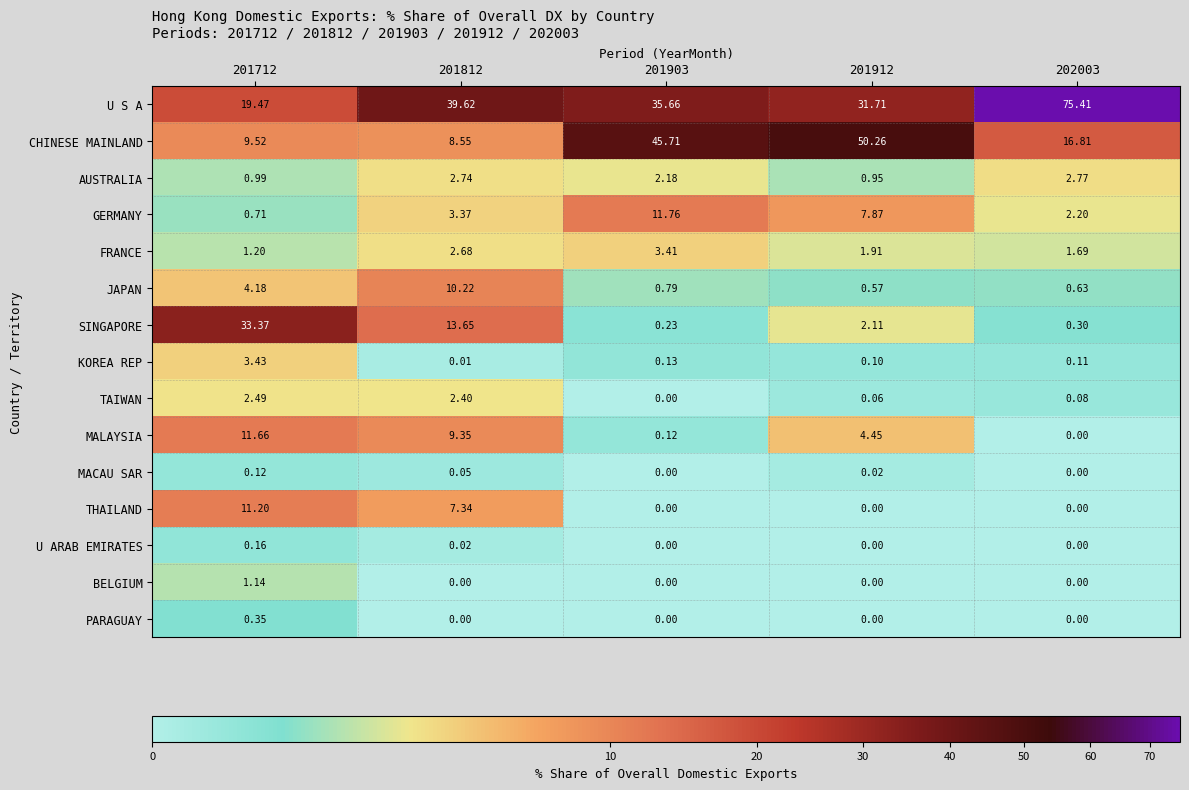

Which series changed the most between 201812 and 201903?

CHINESE MAINLAND